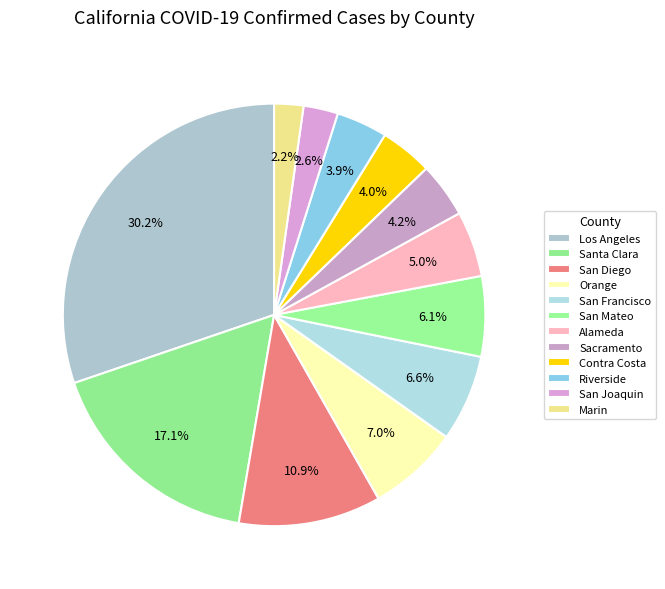

What is the total percentage of Sacramento and Orange?

11.2%